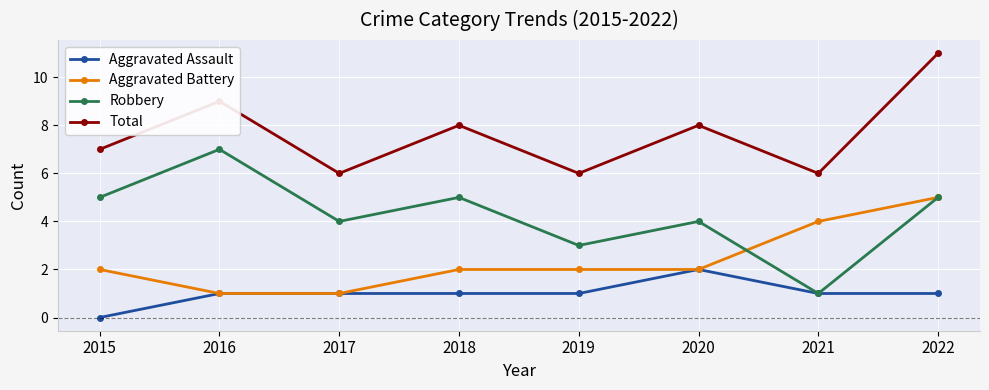

Which label corresponds to the largest value in the chart?

2022